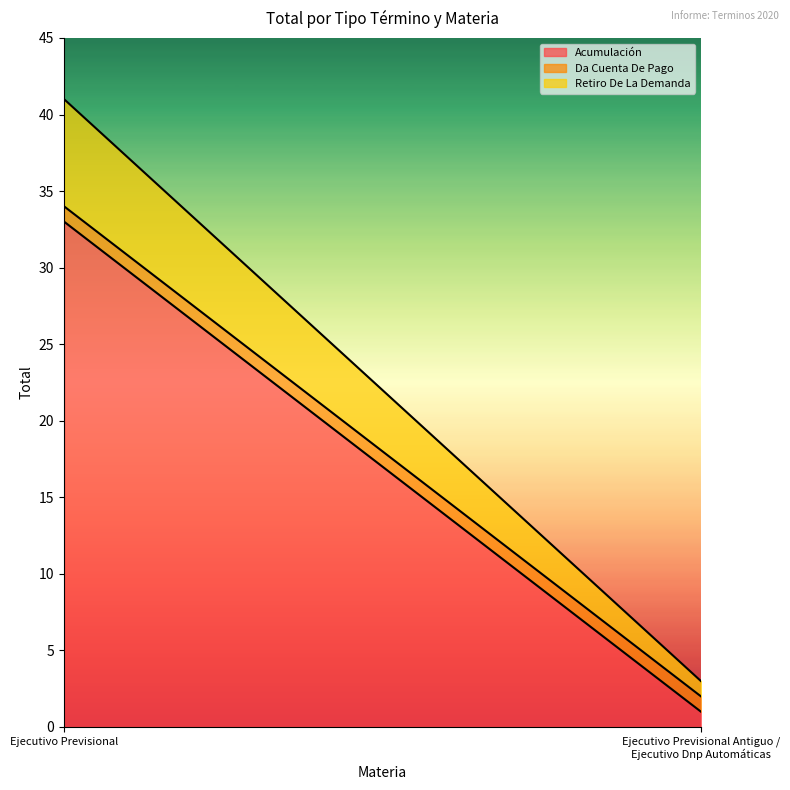

At how many categories does at least one series exceed 11?

1